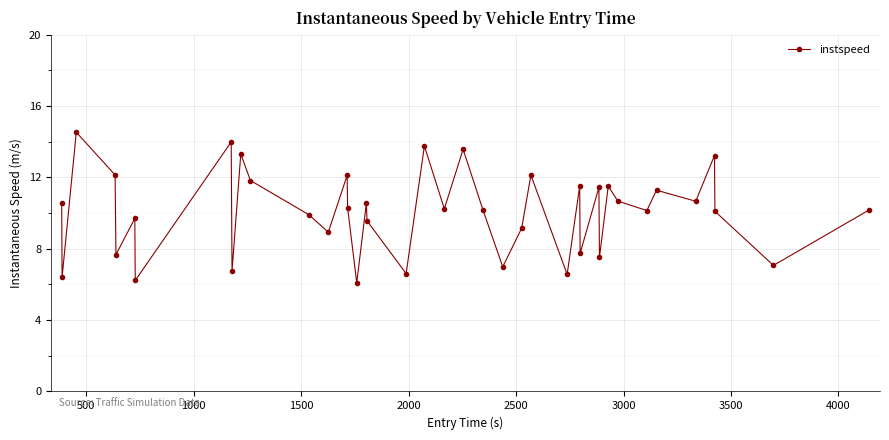

What is the value of the 37th point from the left?

13.2